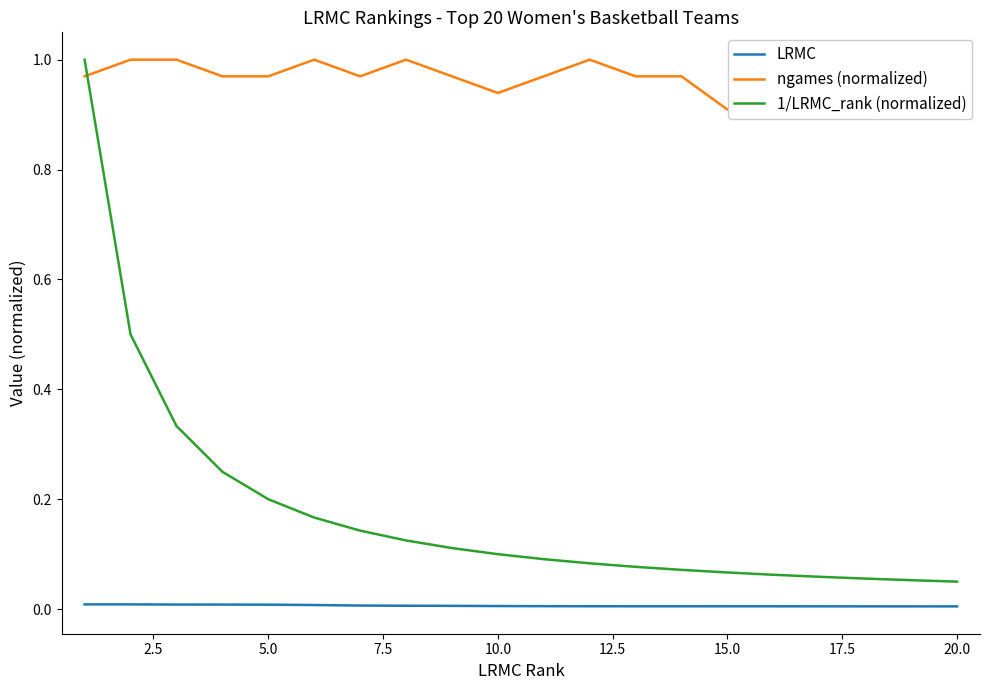

True or false: LRMC and 1/LRMC_rank (normalized) intersect in this chart.

False